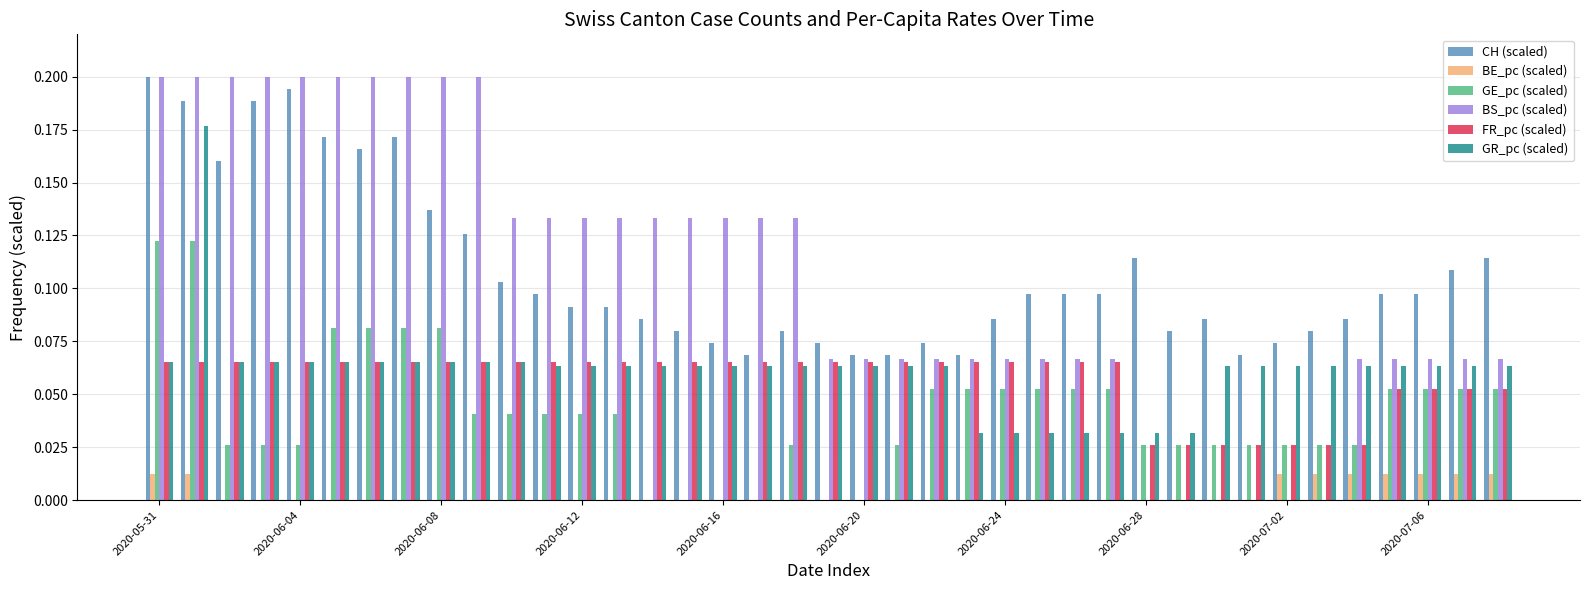

Is it true that BE_pc (scaled) equals 0.0 at 2020-06-16?

True